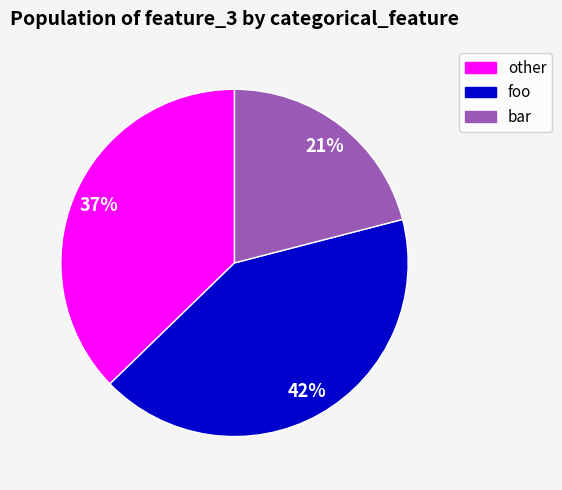

To the nearest percent, what is the average slice percentage?

33%